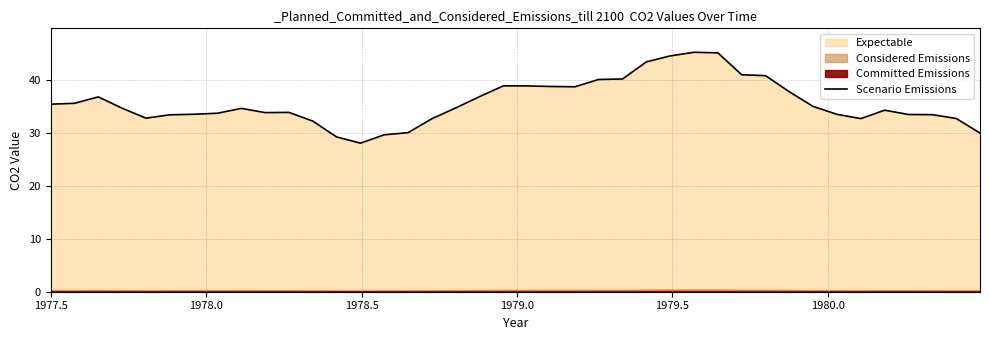

What is the smallest value displayed?

28.1